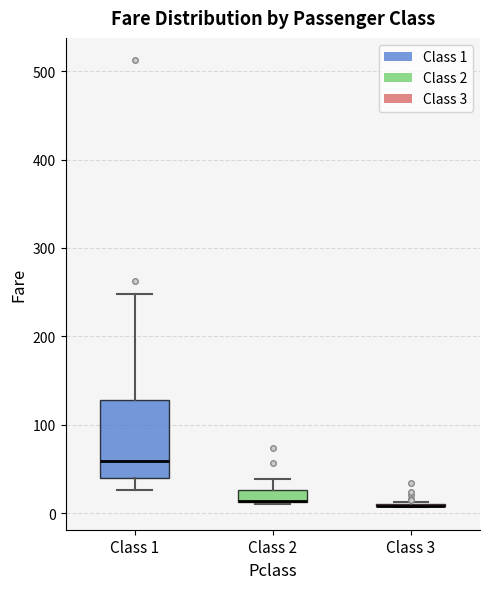

Which box is the tallest, from its lower edge to its upper edge?

Class 1